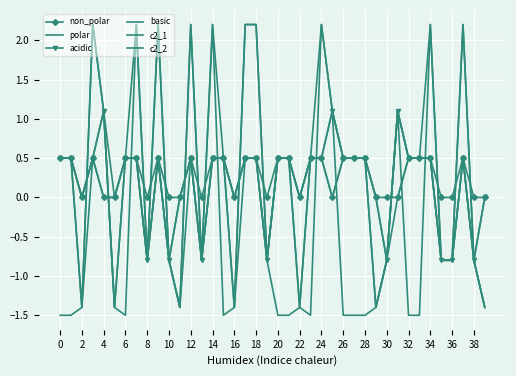

How many lines are shown in the chart?

6